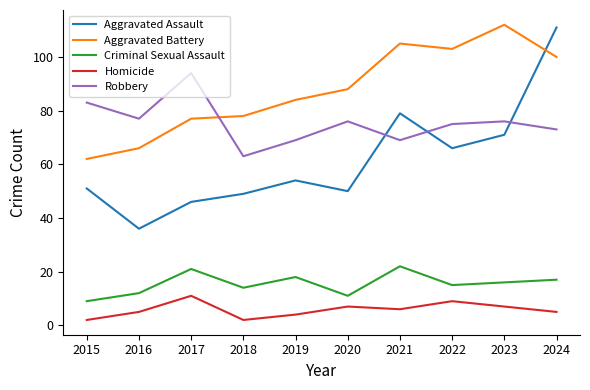

Is it true that Homicide equals 7 at 2020?

True